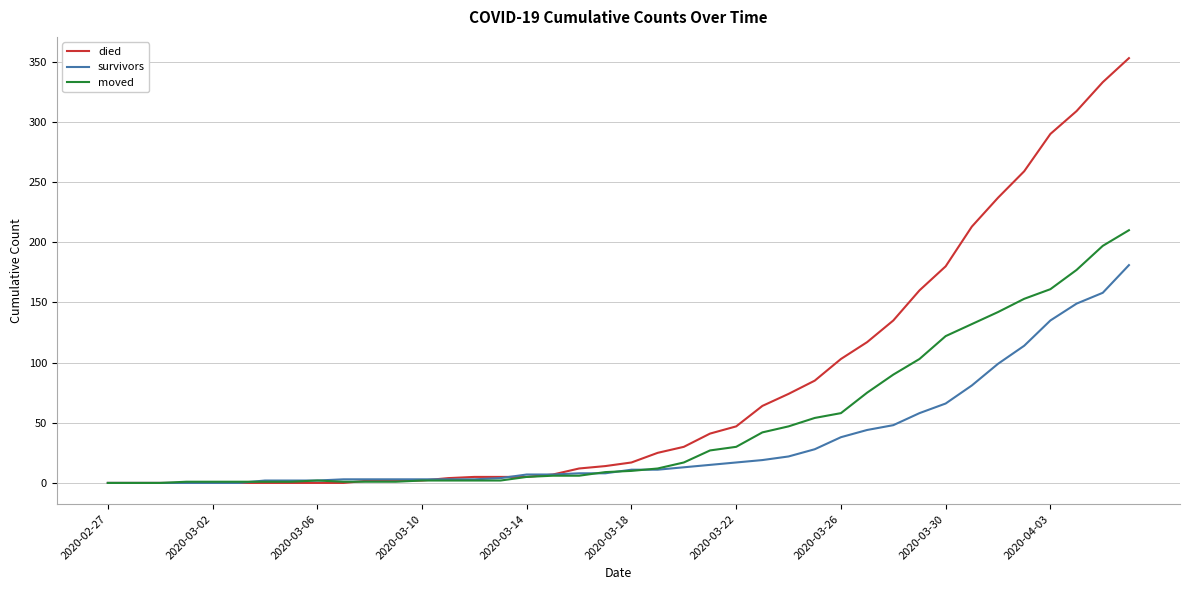

What is the maximum value for moved?

210